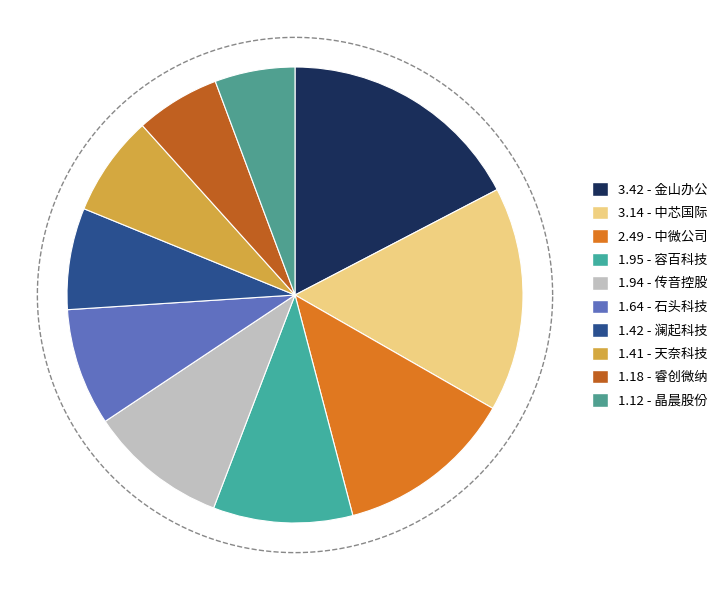

To the nearest percent, what portion does 石头科技 represent?

8%